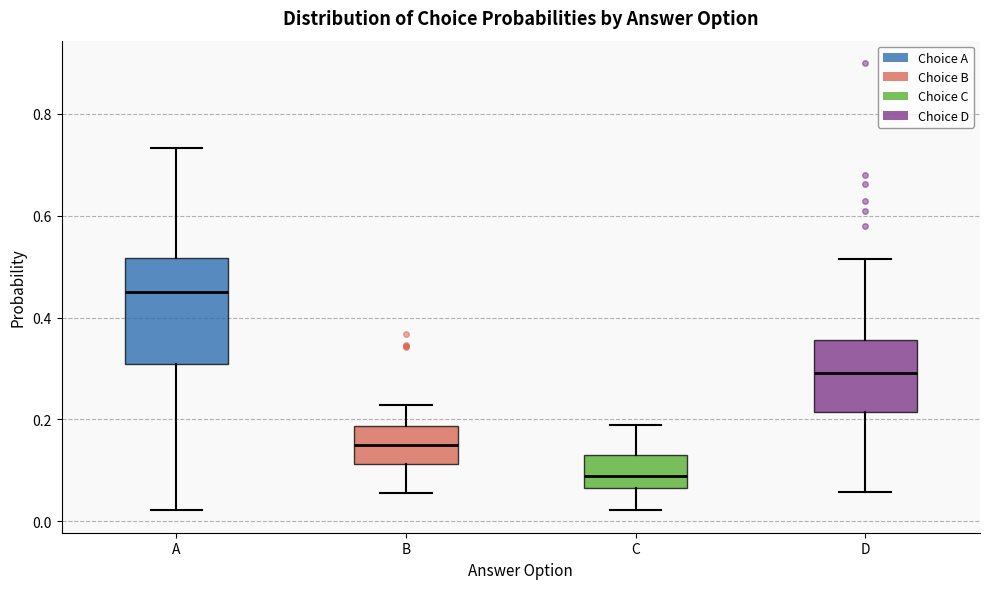

Reading left to right, read every box against the y-axis: the position of its median line, the range the box covers, and the ends of its whiskers. The values are not printed on the chart, so give them approximately, as read against the axis.

A: median 0.44, box 0.30 to 0.52, whiskers 0.02 to 0.74
B: median 0.14, box 0.12 to 0.18, whiskers 0.06 to 0.22
C: median 0.08, box 0.06 to 0.12, whiskers 0.02 to 0.18
D: median 0.30, box 0.22 to 0.36, whiskers 0.06 to 0.52